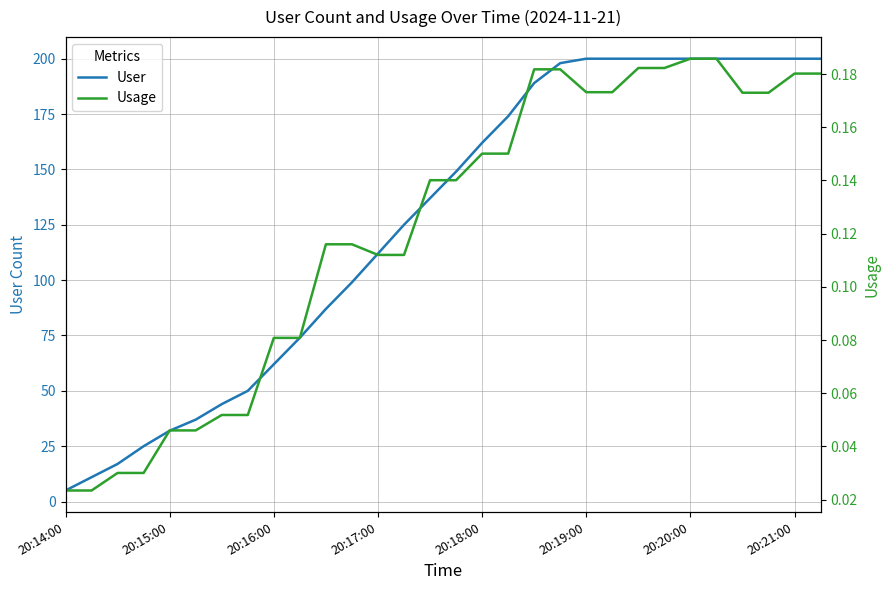

At which label does User reach its minimum?

20:14:00